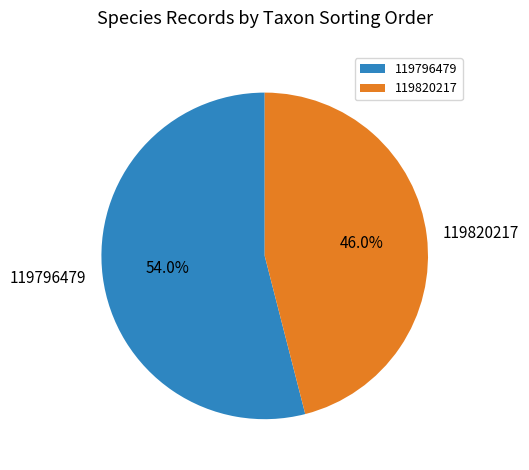

Count the number of slices in the pie.

2